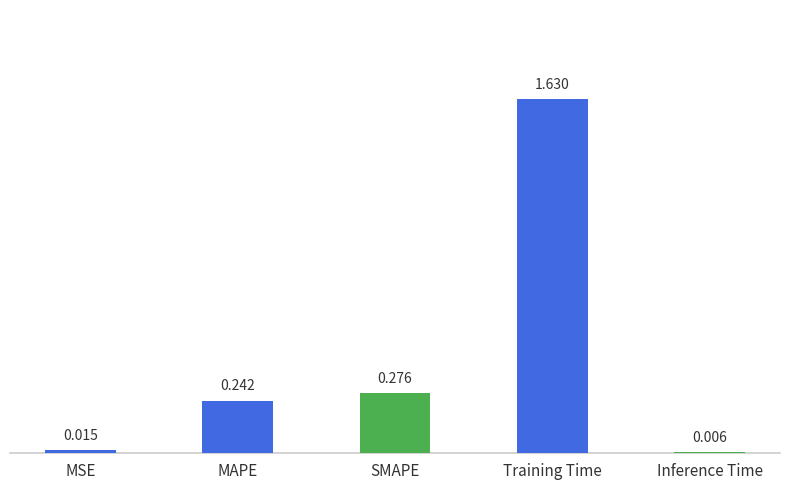

At which label is the value closest to 0?

Inference Time